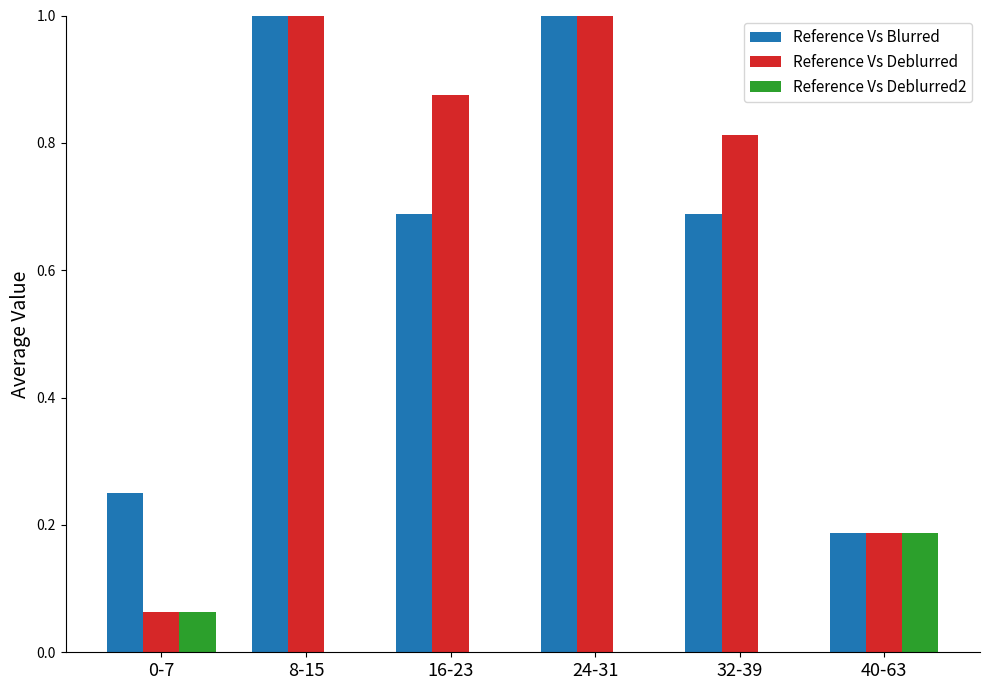

Rank the series at 24-31 from highest to lowest value.

Reference Vs Deblurred, Reference Vs Blurred, Reference Vs Deblurred2